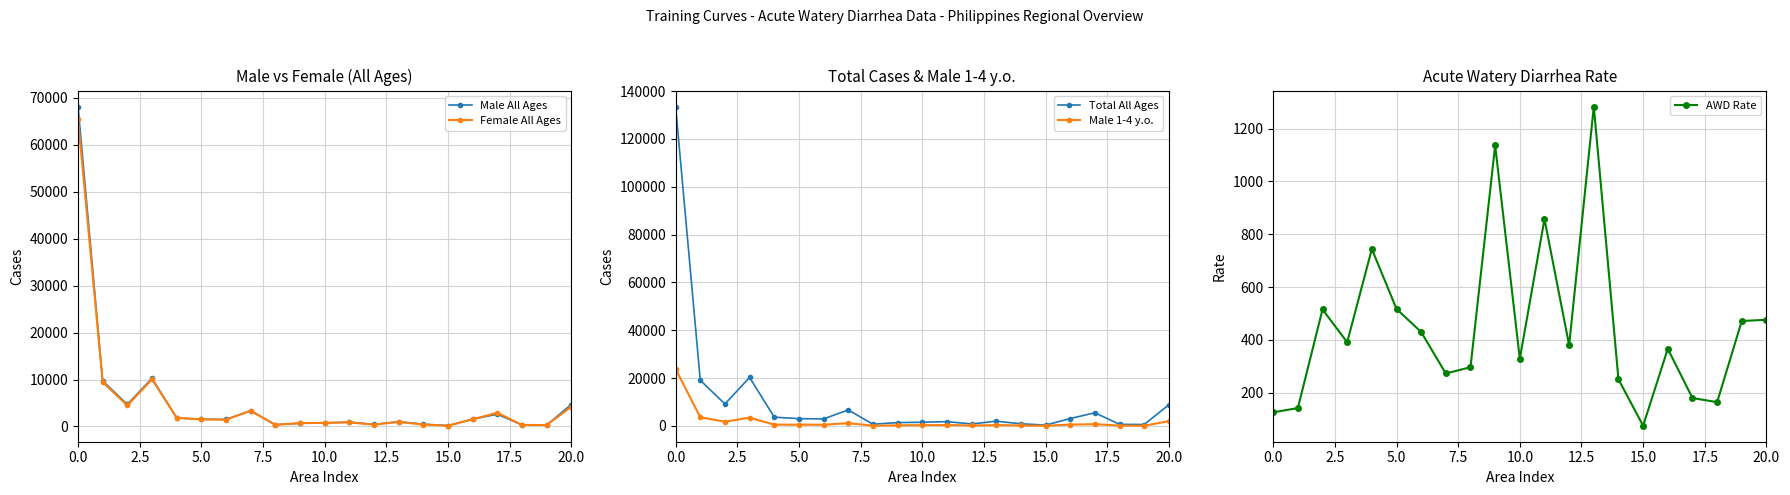

What is the maximum value for Female All Ages?

65458